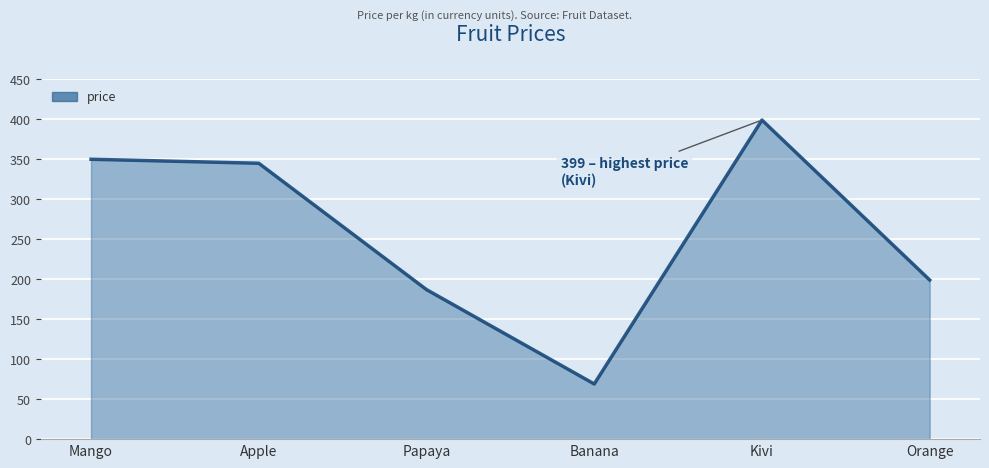

What is the greatest value displayed?

399